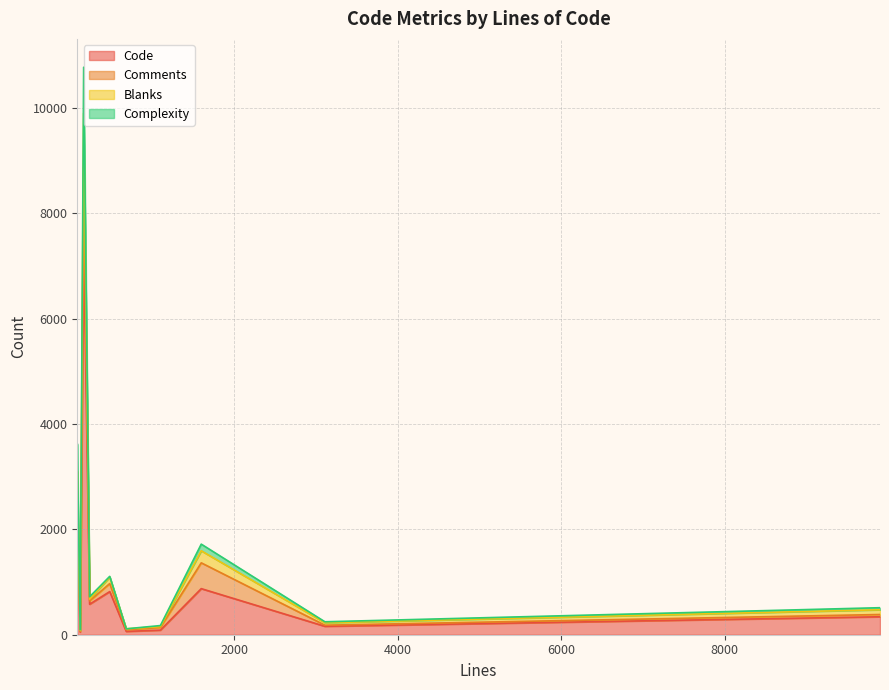

True or false: Blanks and Code intersect in this chart.

False